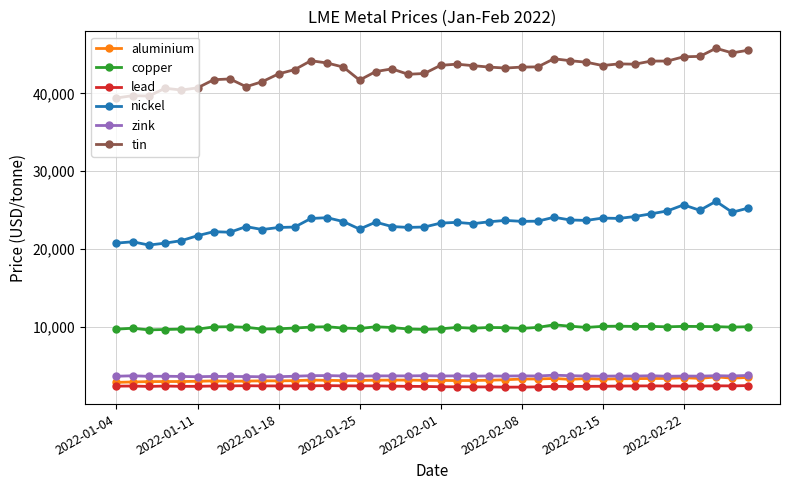

In zink, how many points are higher than both neighbors (excluding endpoints)?

14